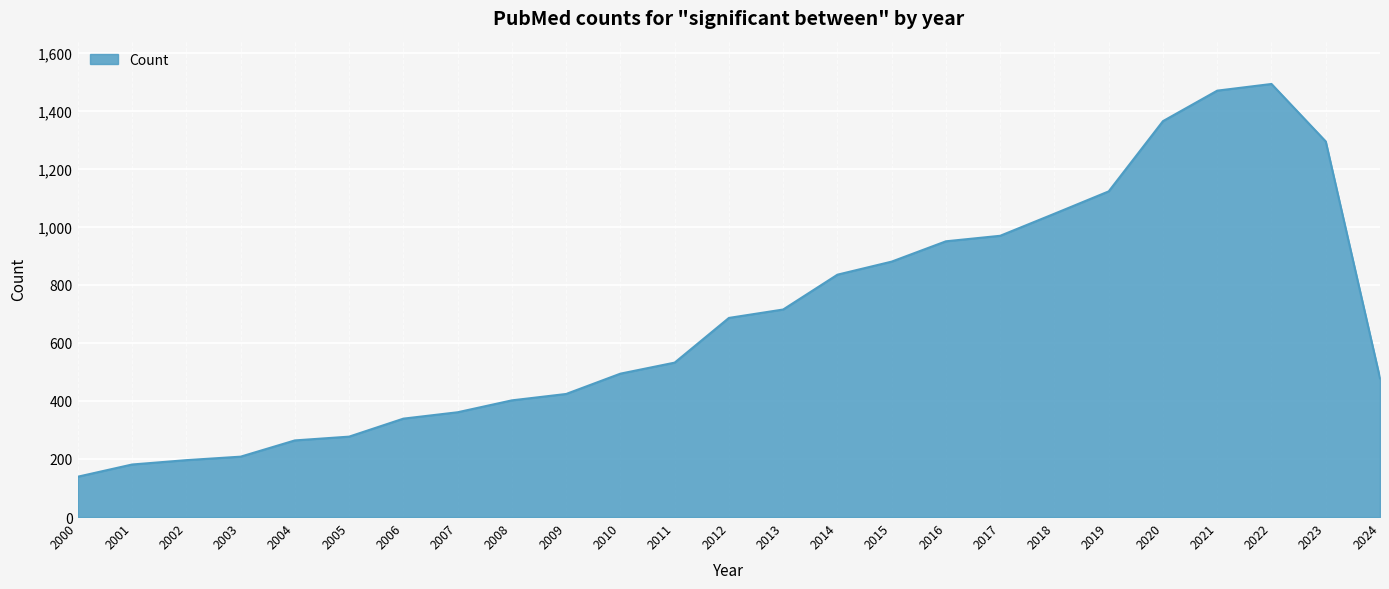

Reading right to left, transcribe all the data shown in this chart.

478	1294	1492	1469	1364	1122	1045	969	950	880	835	715	686	532	494	424	402	361	339	277	264	208	196	181	139